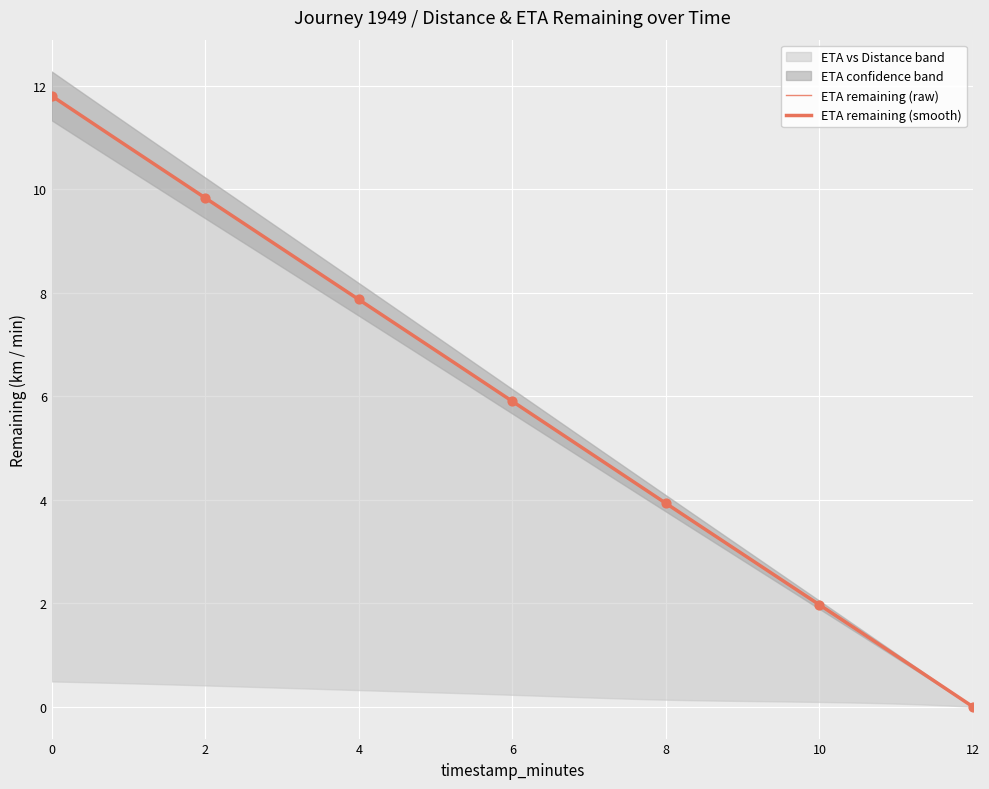

Is the value of eta_remaining_minutes at 6.0 greater than the value of distance_remaining_km at 12.0?

Yes